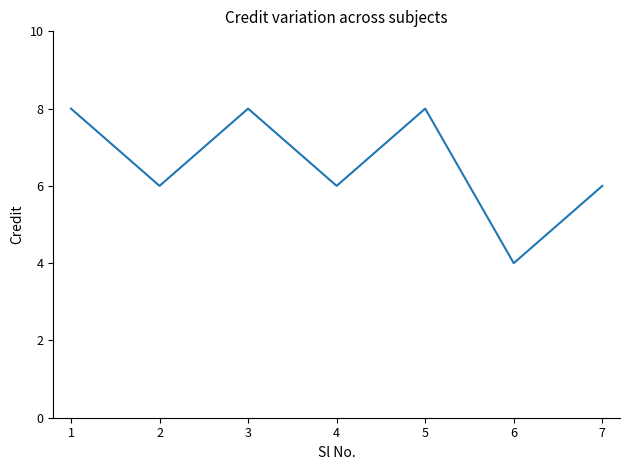

How many interior local peaks (higher than both neighbors) does the data have?

2